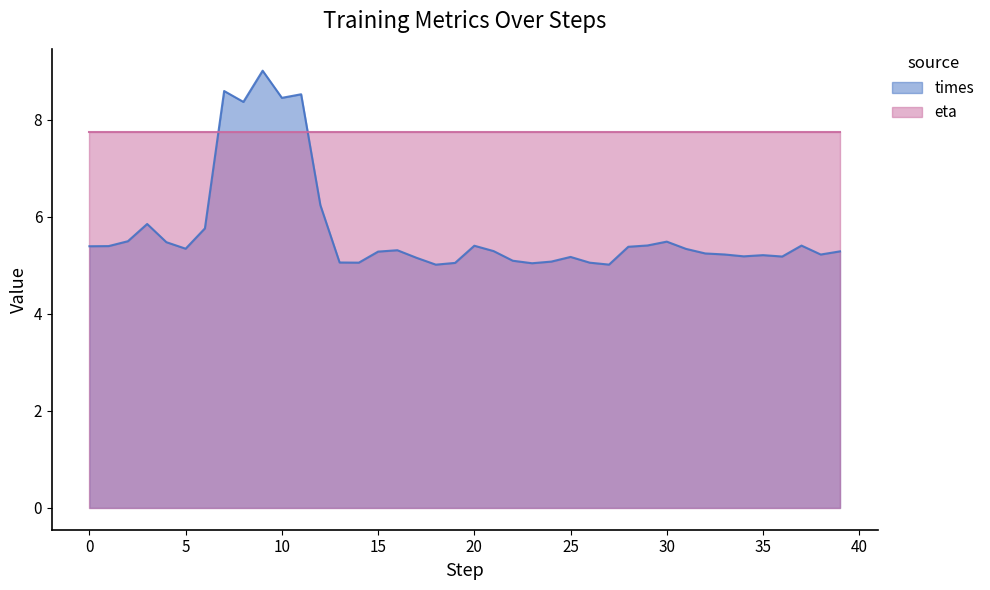

At which label is the value closest to 7?

12